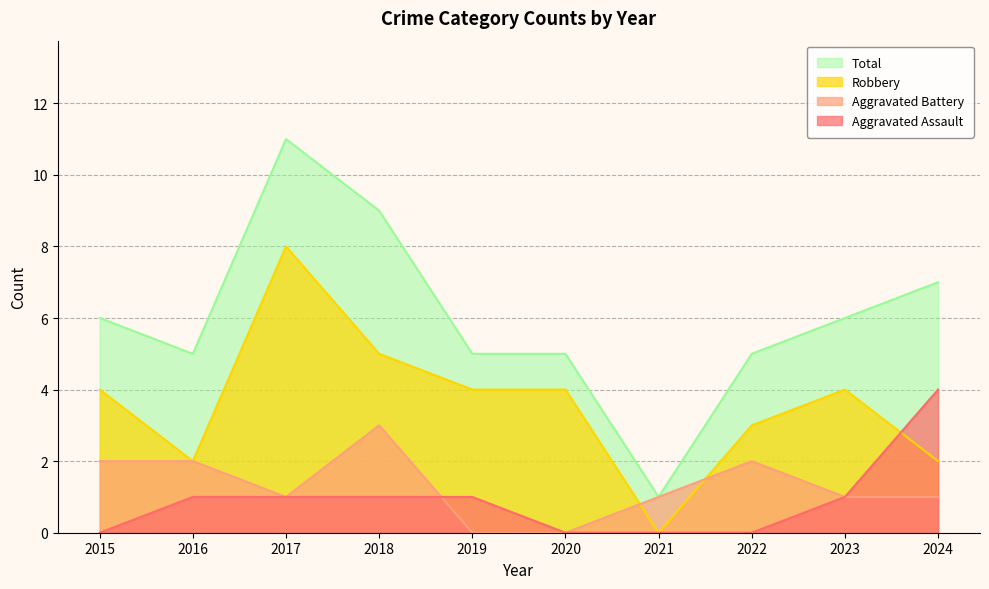

Which label corresponds to the smallest value in the chart?

2015